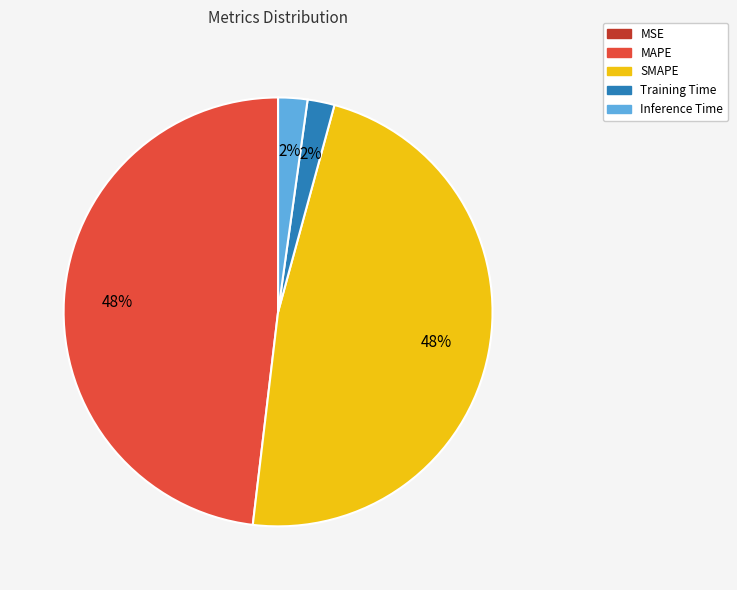

Which has a higher value, SMAPE or Inference Time?

SMAPE